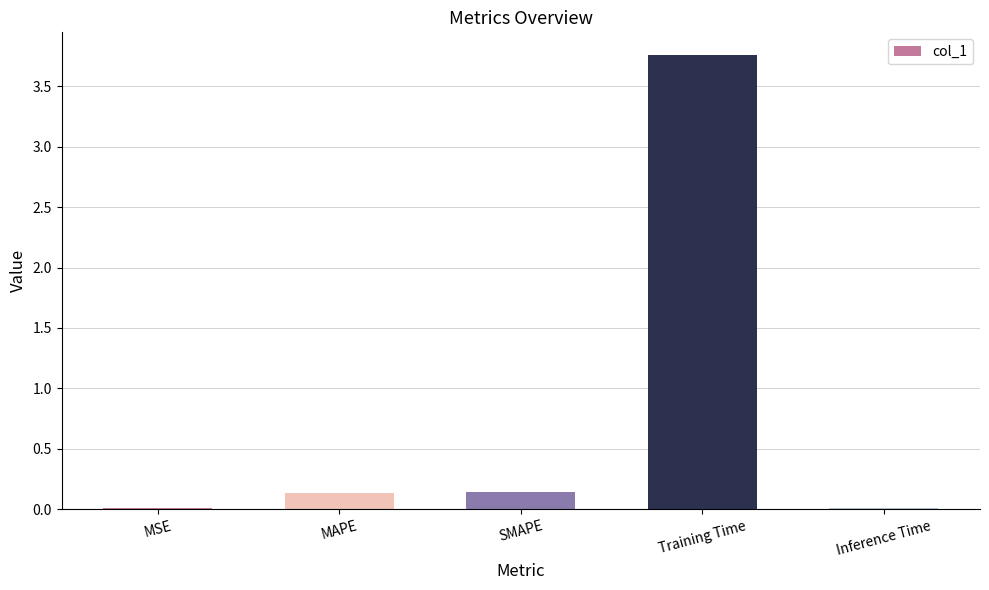

What is the sum of the values at SMAPE and MAPE?

0.3